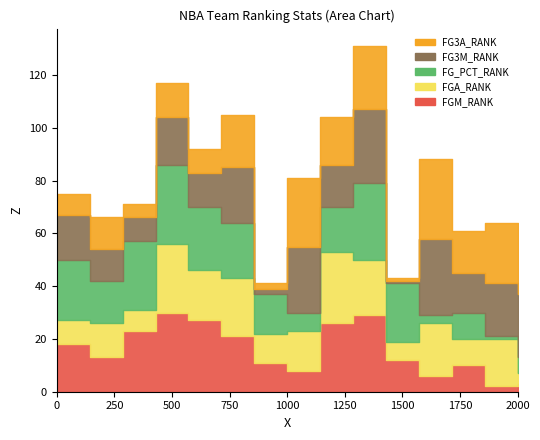

Does the chart have visible grid lines?

No